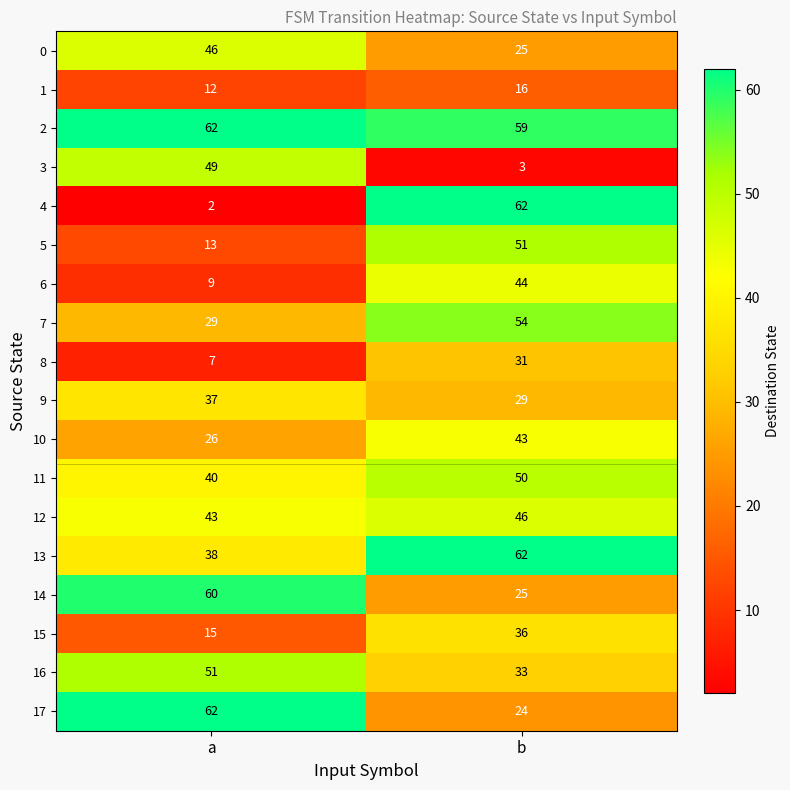

What is the spread (max minus min) of values at a?

60